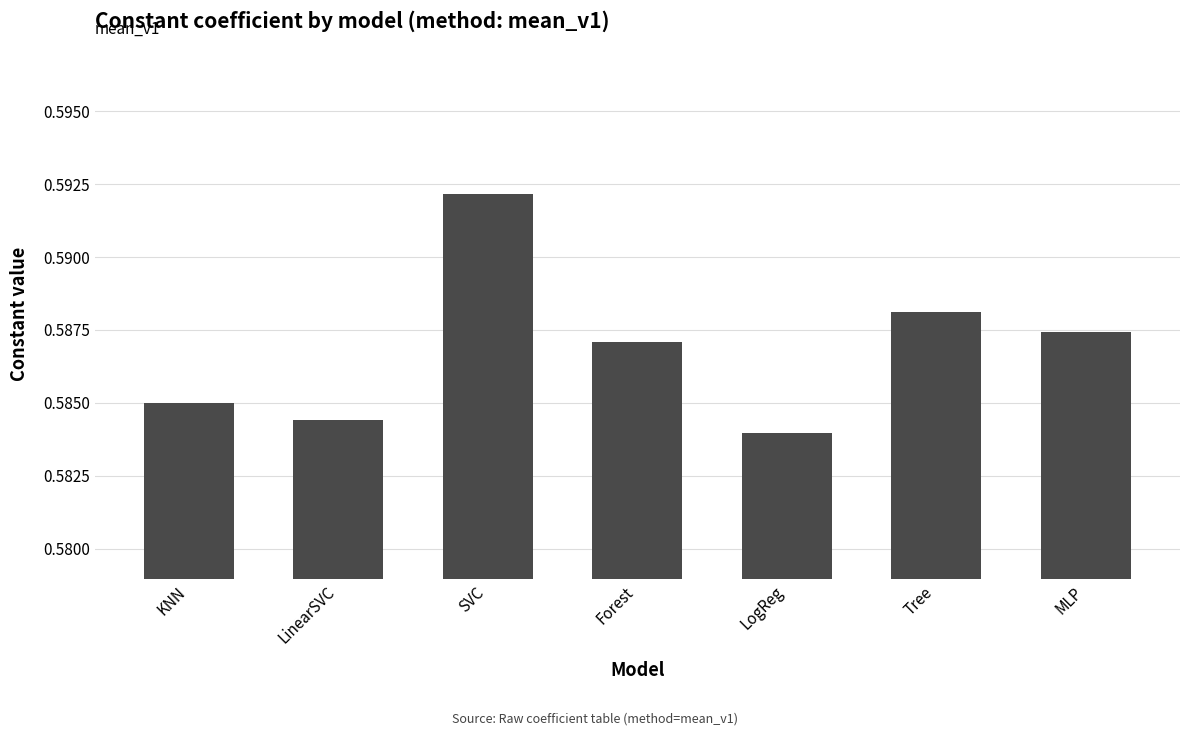

At which category does the chart reach its peak across all series?

SVC